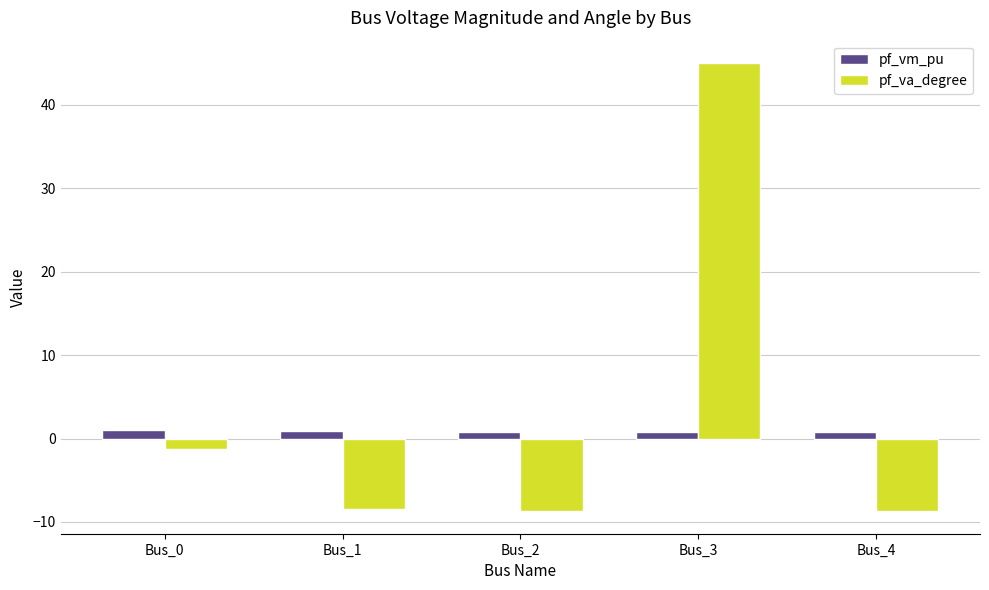

Are the bars grouped side by side (vs. stacked)?

Yes